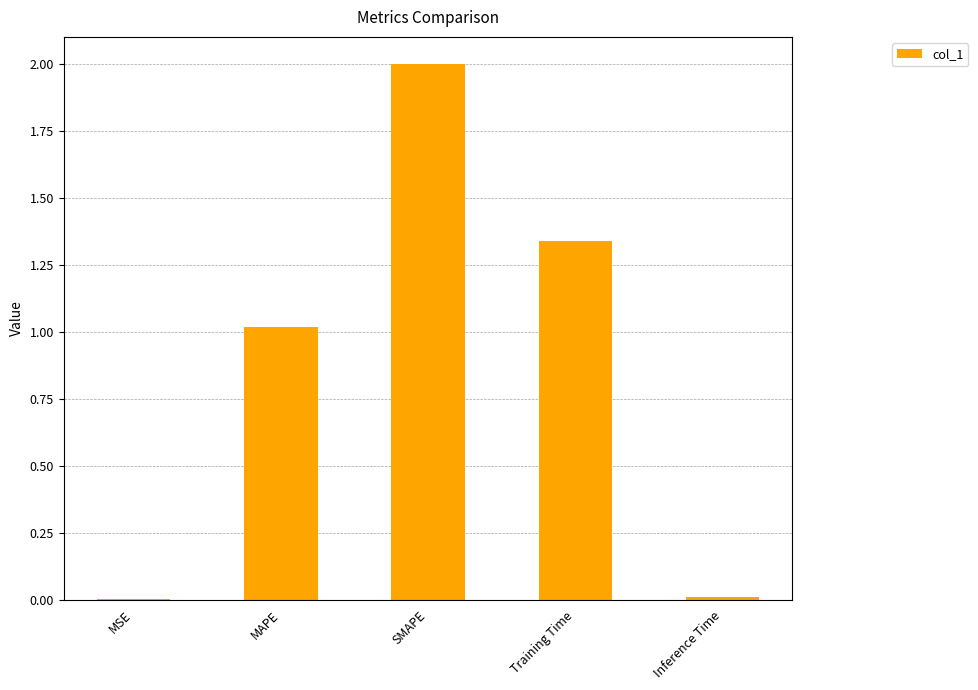

What is the sum of all values?

4.4